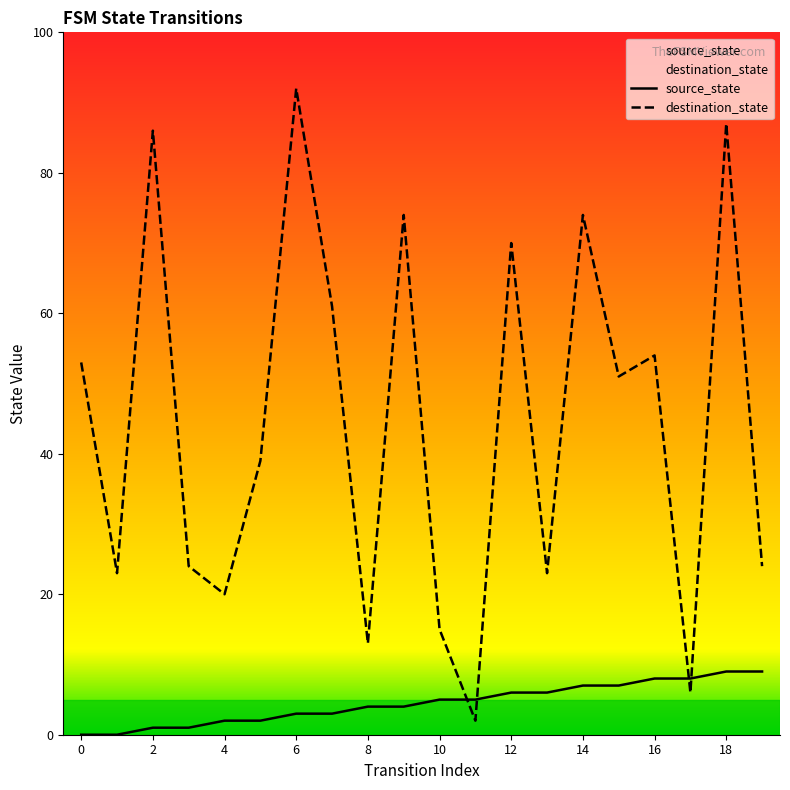

Does the chart display data point markers on the line(s)?

No